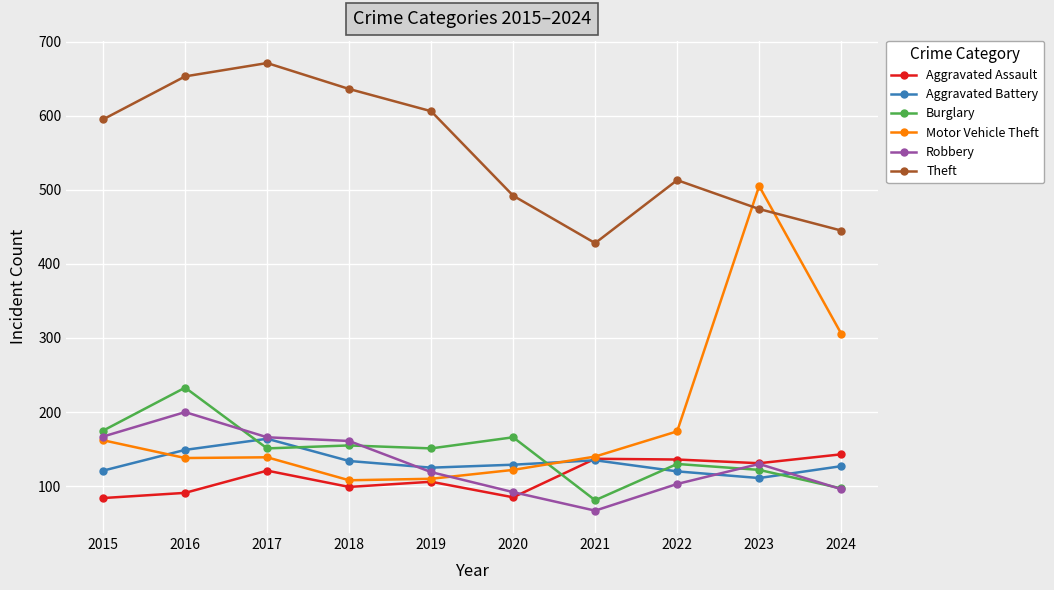

Does the chart have visible grid lines?

Yes